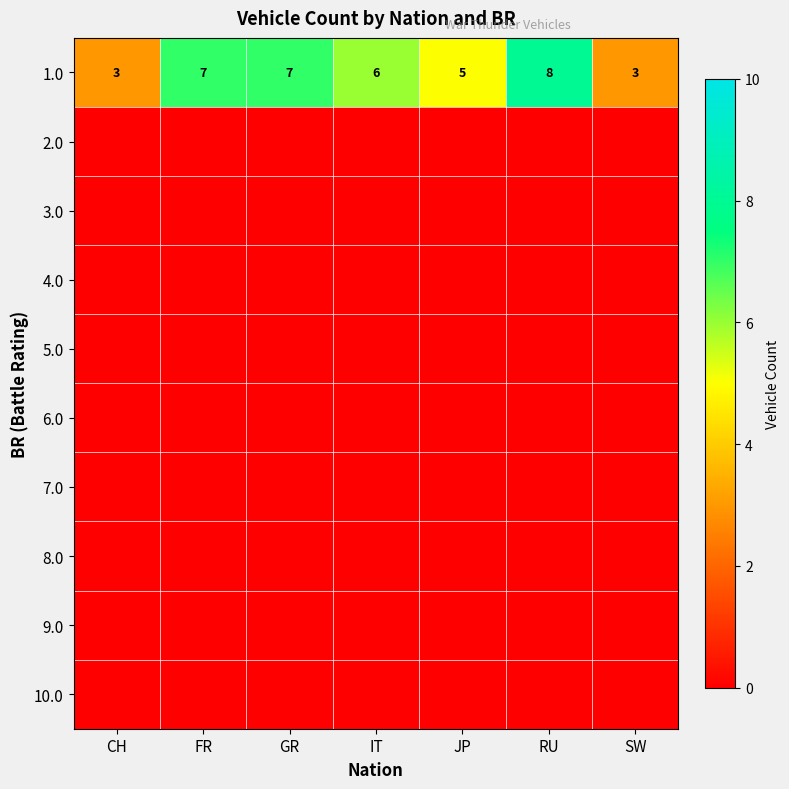

What is the difference between the highest and lowest values at FR?

7